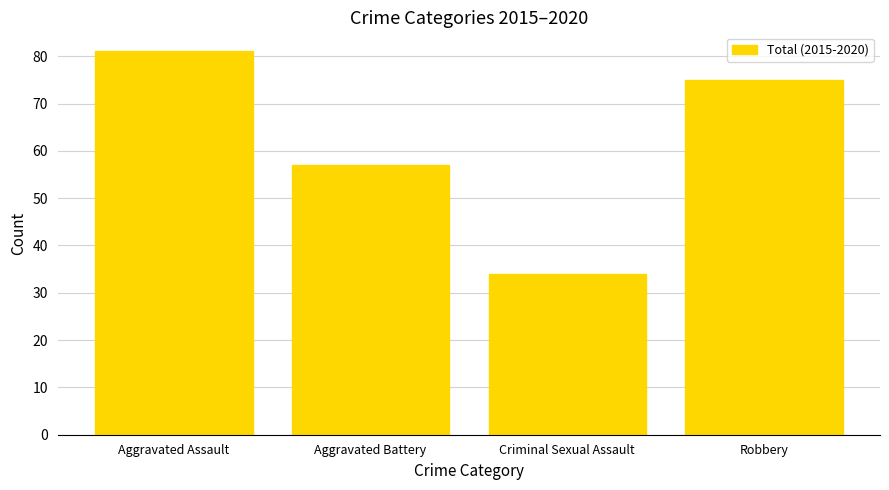

What is the sum of all values?

247